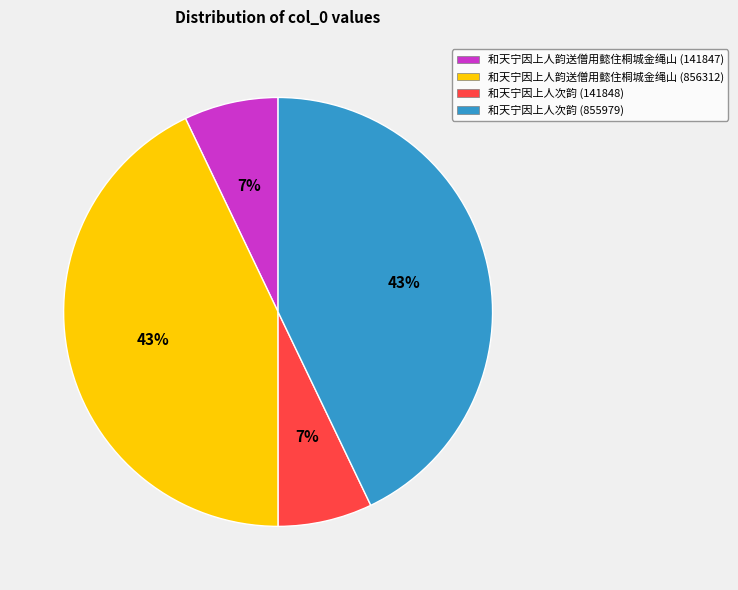

To the nearest percent, what percentage of the pie is 和天宁因上人次韵 (855979)?

43%